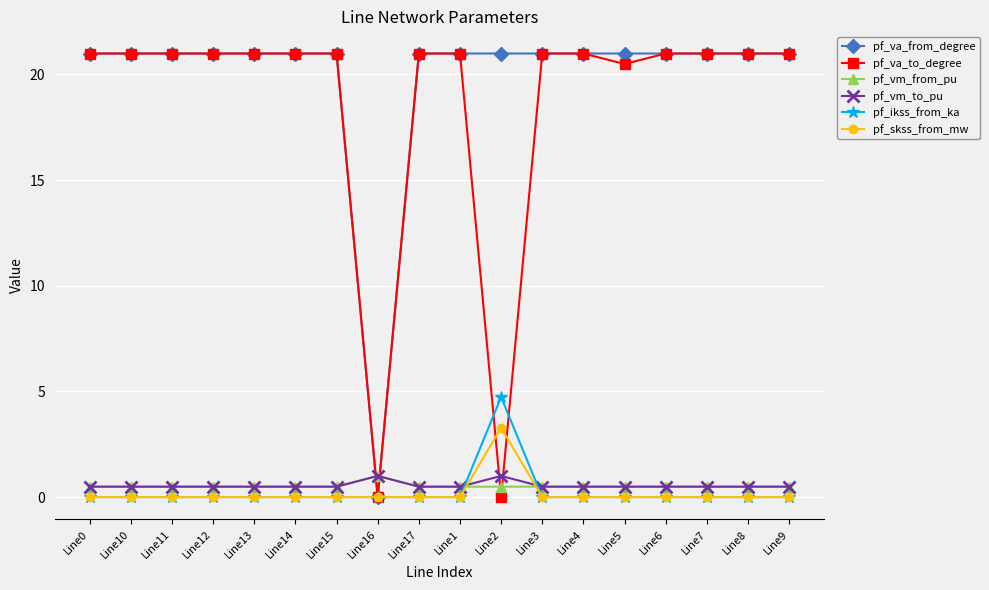

Which series has the largest range (max minus min)?

pf_va_to_degree